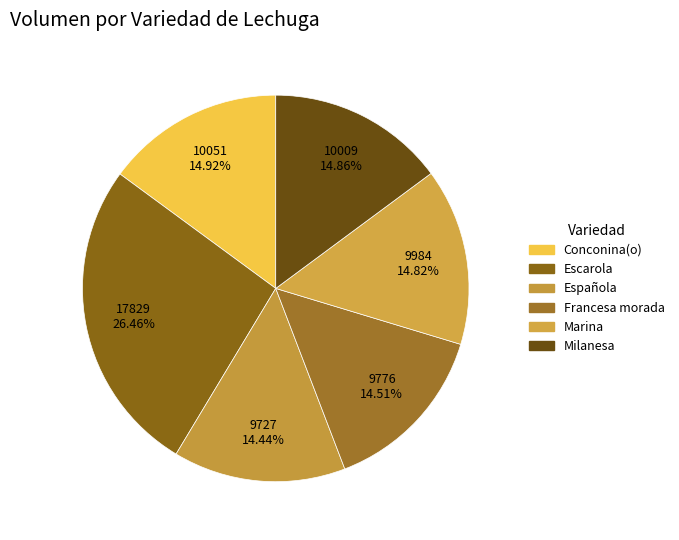

How many slices are in this pie chart?

6